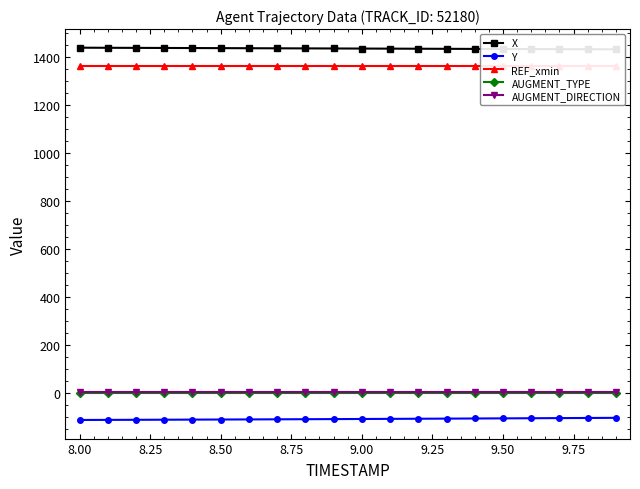

How many data points in X are above 1434?

11